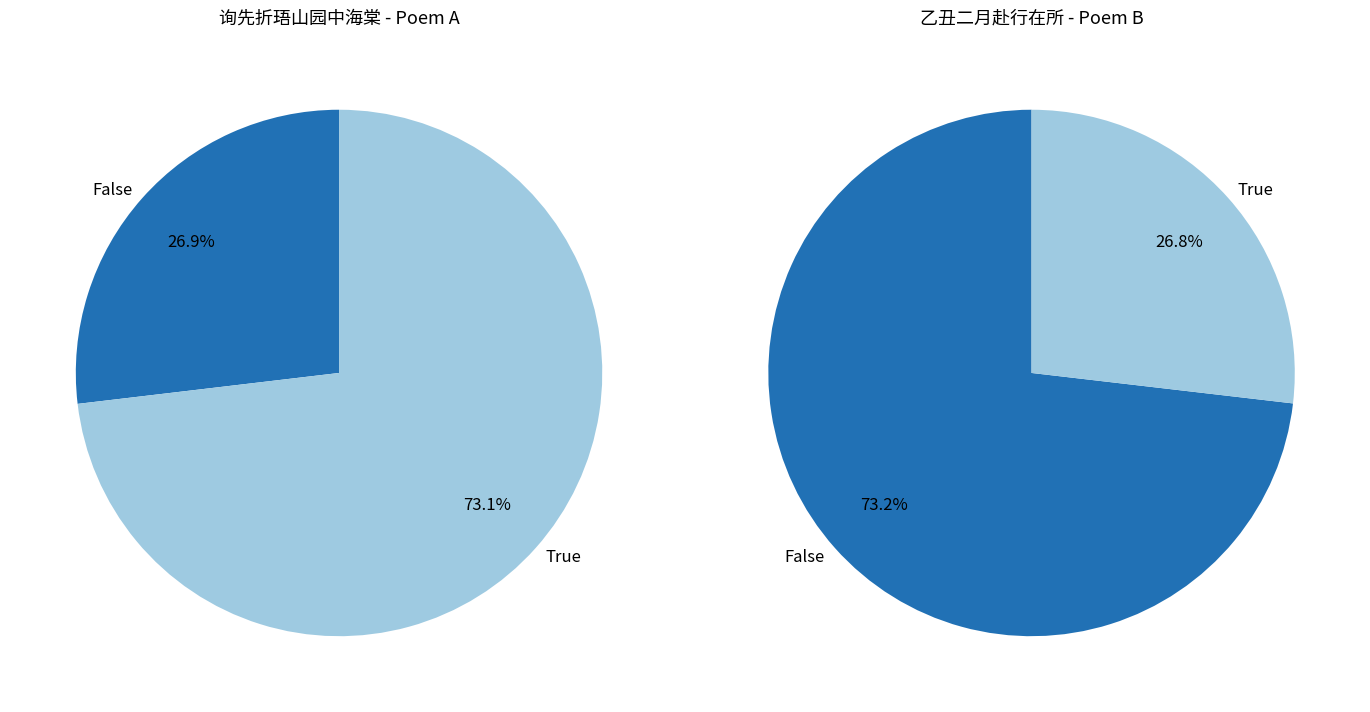

How many segments does this pie chart have?

2